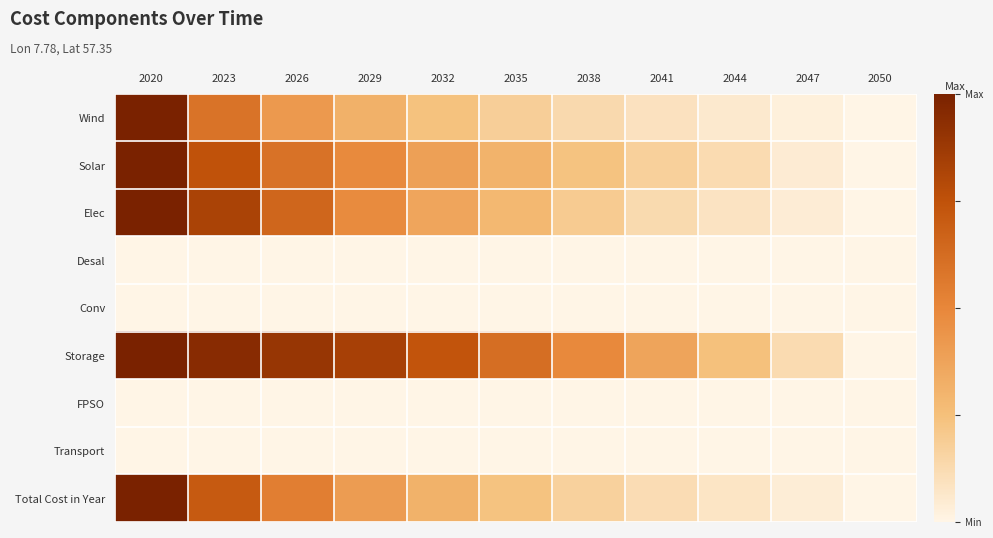

Rank the series by their maximum value, from highest to lowest.

Wind, Solar, Elec, Storage, Total Cost in Year, Desal, Conv, FPSO, Transport